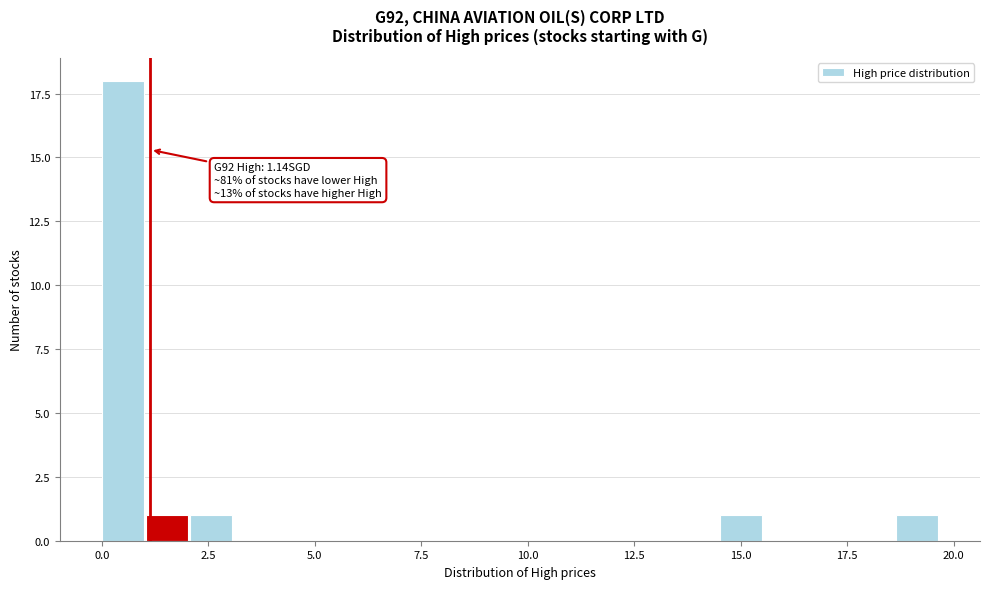

Read against the x-axis, roughly where is the centre of the tallest bar?

0.5